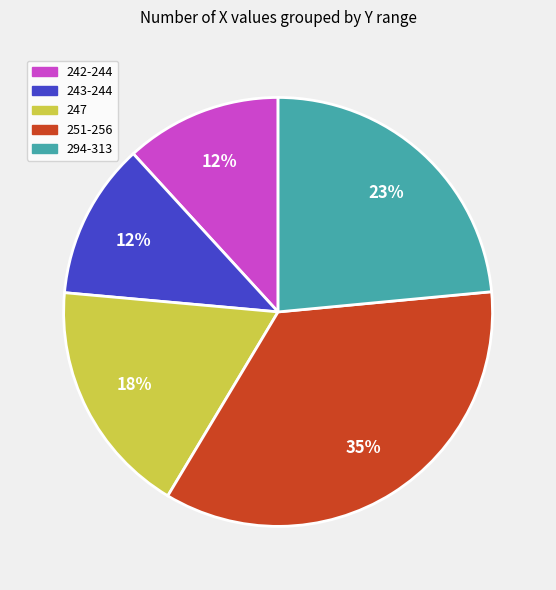

Does 251-256 represent more than half of the total?

No